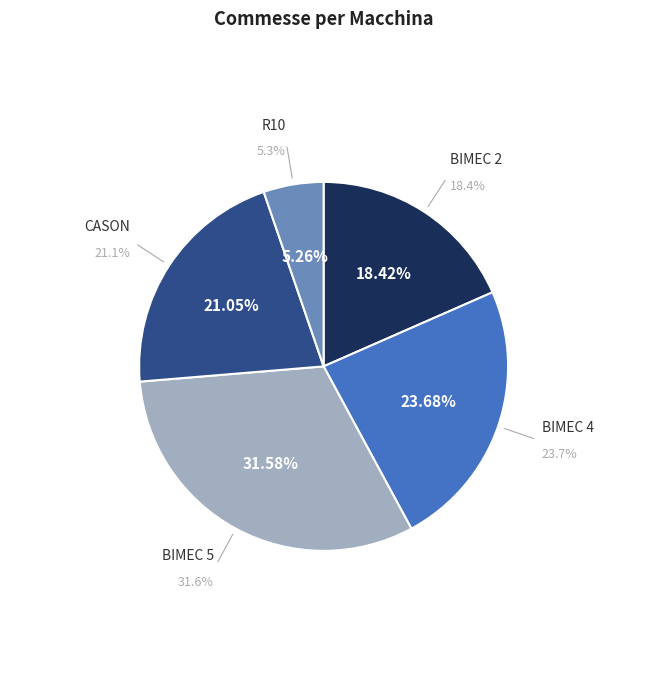

Rank the categories by value from lowest to highest.

R10, BIMEC 2, CASON, BIMEC 4, BIMEC 5